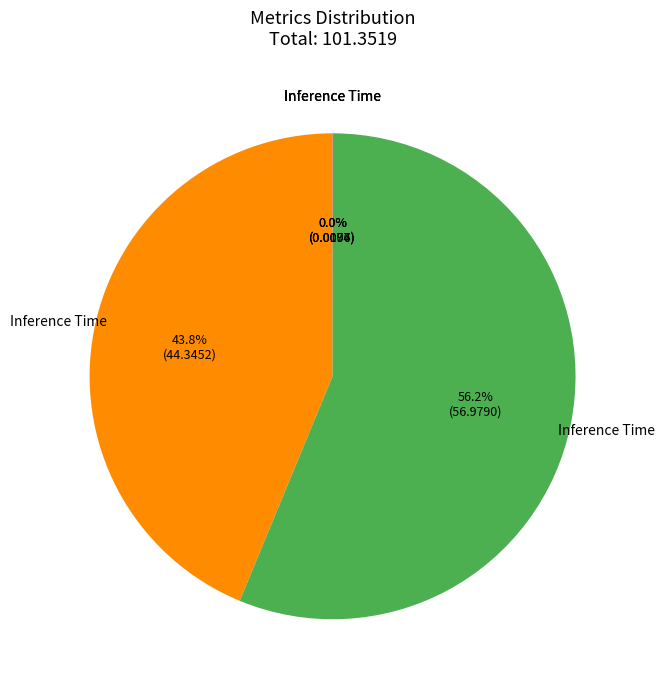

Is there any slice that represents more than half of the pie?

Yes